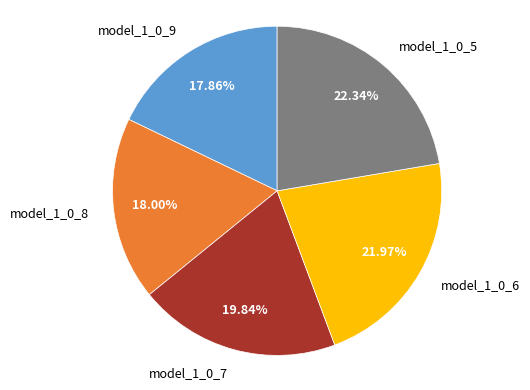

The model_1_0_8 slice represents 18% of the pie. True or false?

True